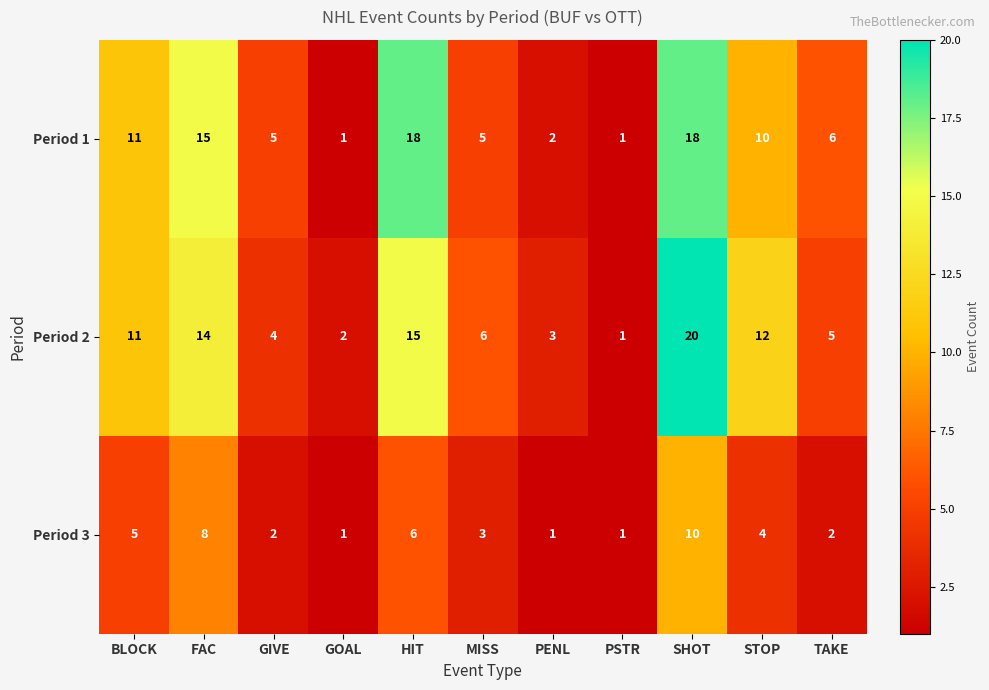

At which label does Period 2 reach its peak?

SHOT